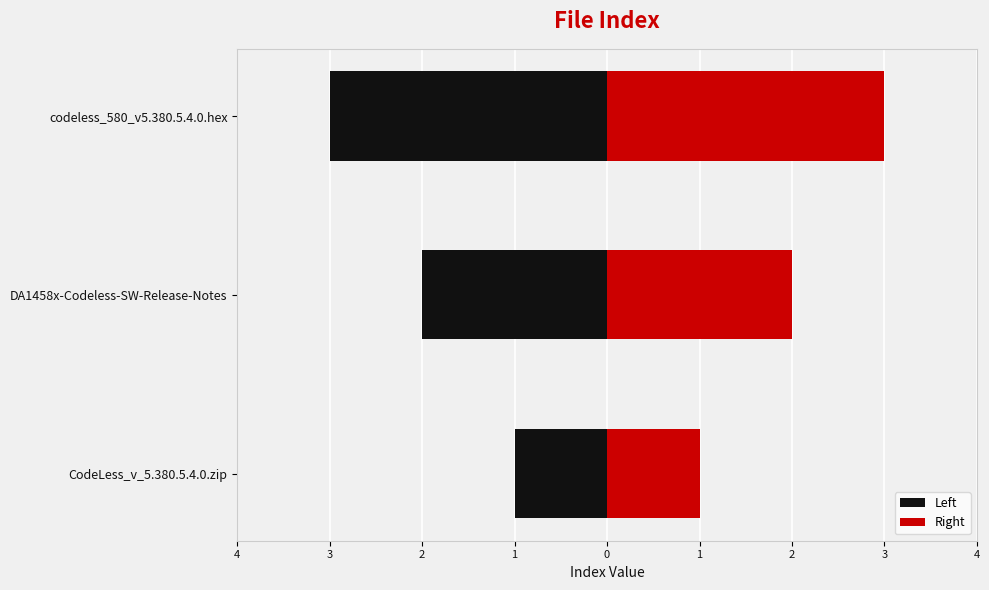

What is the value of the Right bar at the 2nd from the left?

2